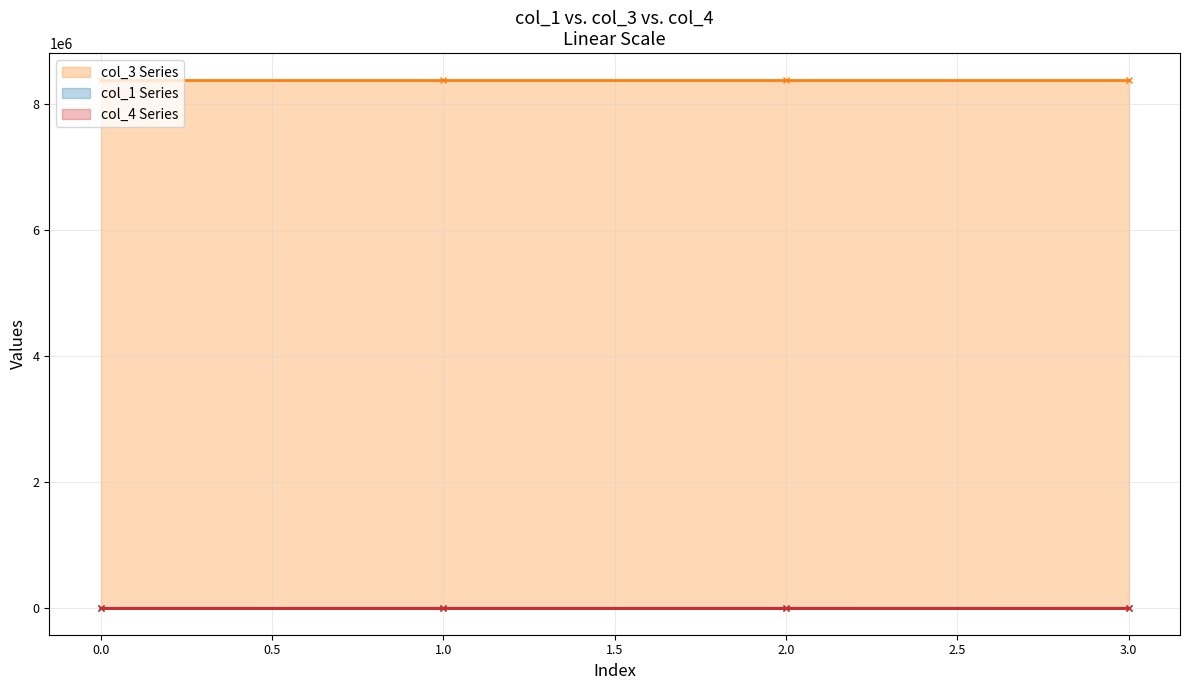

Between 1 and 3, which series saw the biggest shift?

col_1